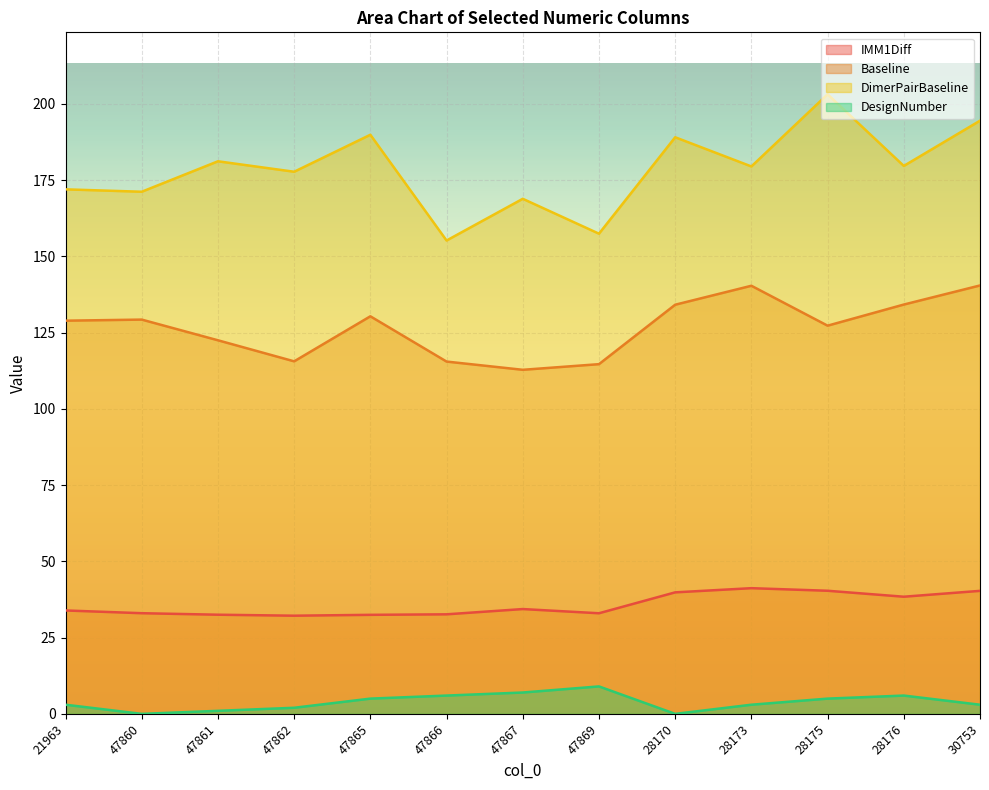

At which category is the sum across all series the highest?

30753